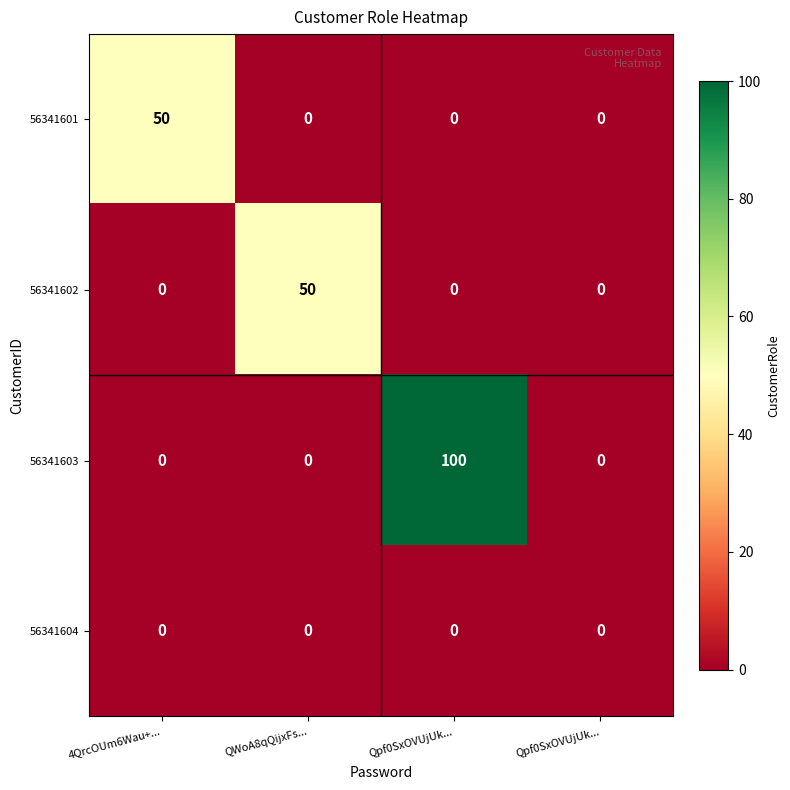

At Qpf0SxOVUjUk..., list the series in order from largest to smallest.

56341603, 56341601, 56341602, 56341604